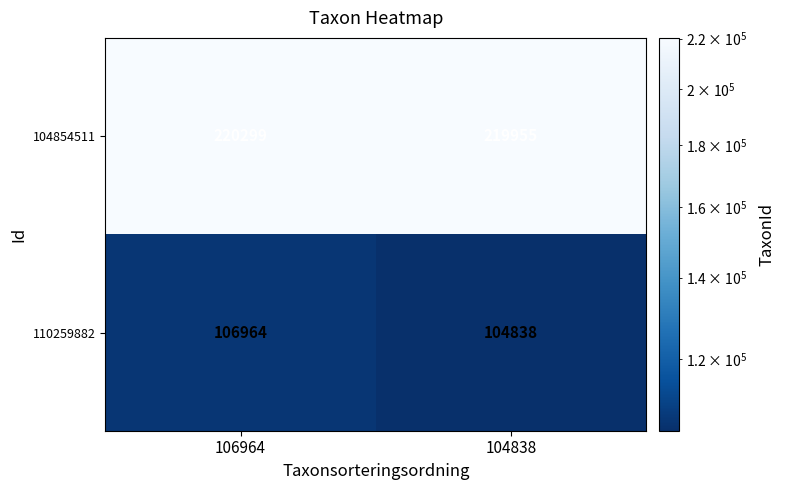

Count the number of data series in this chart.

2